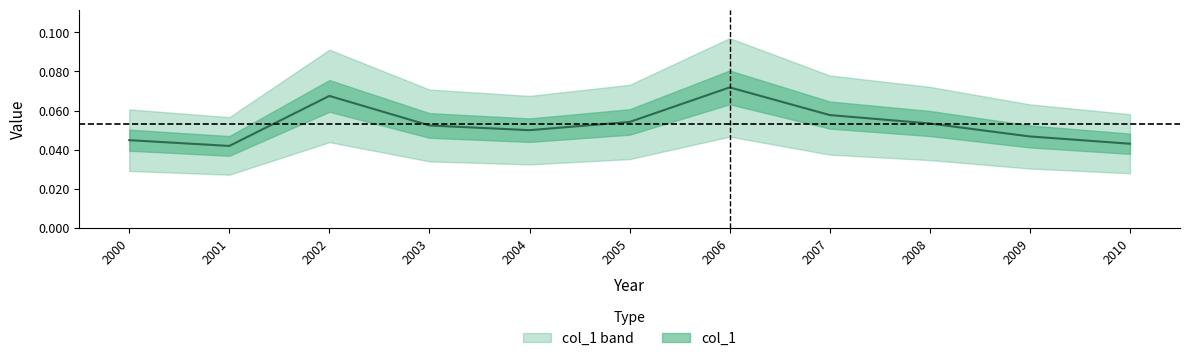

What position from the right is 2009-07-15?

2